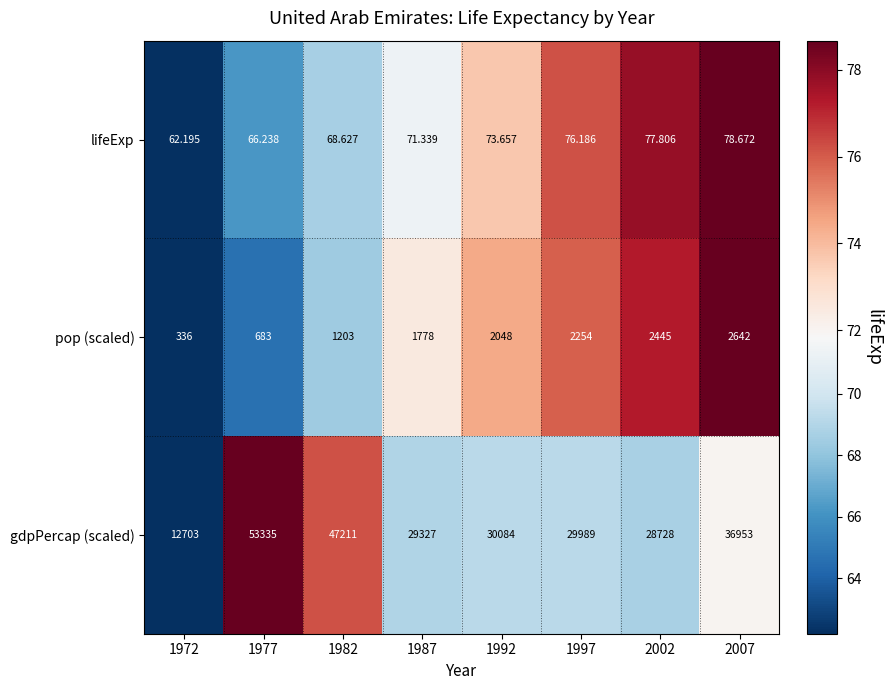

What is the spread (max minus min) of values at 1987?

29255.7